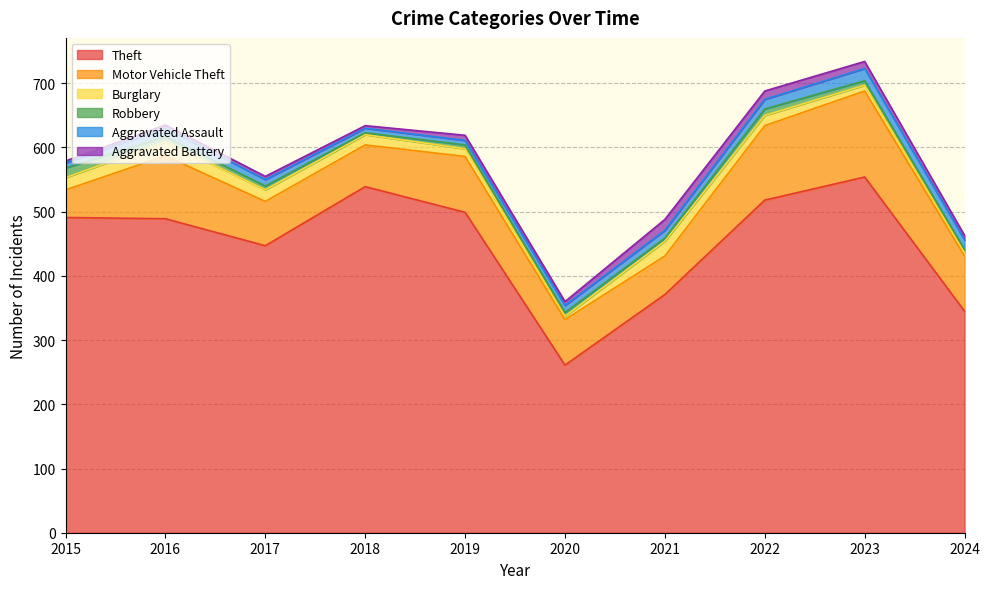

Is it true that Motor Vehicle Theft equals 98 at 2016?

True